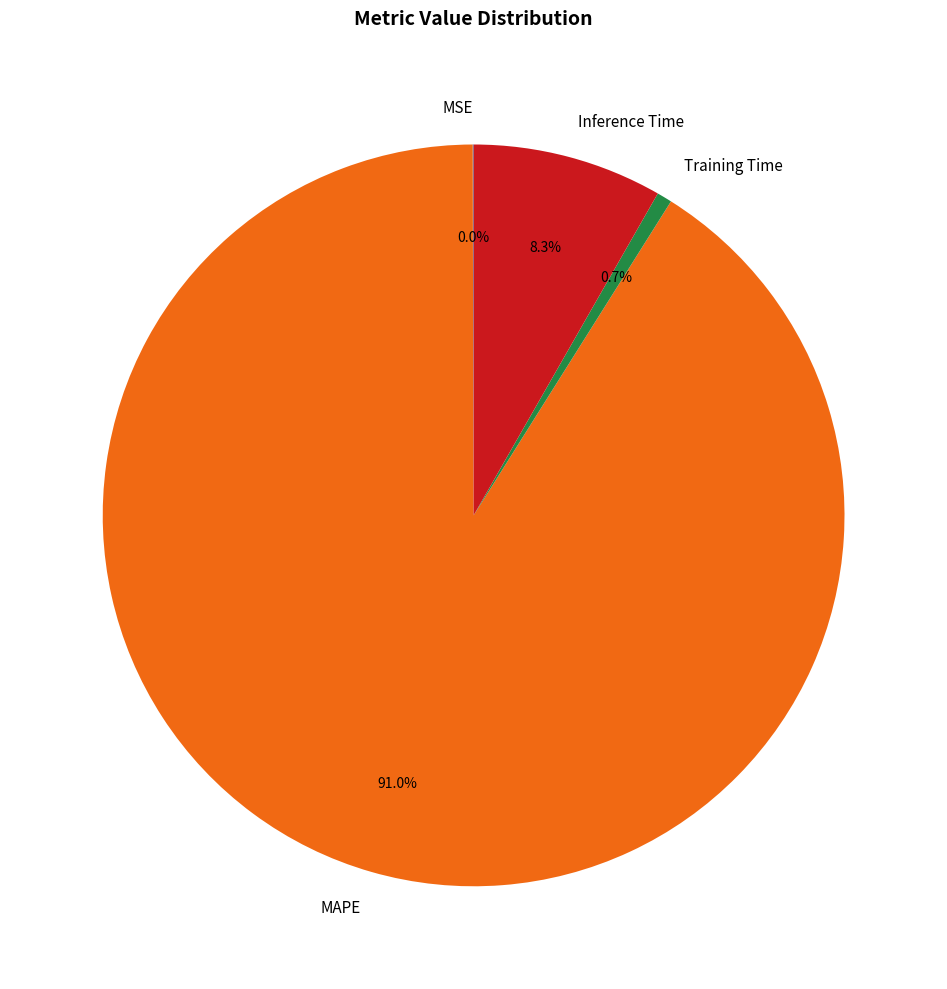

Do MAPE and Inference Time together represent more than half of the pie?

Yes